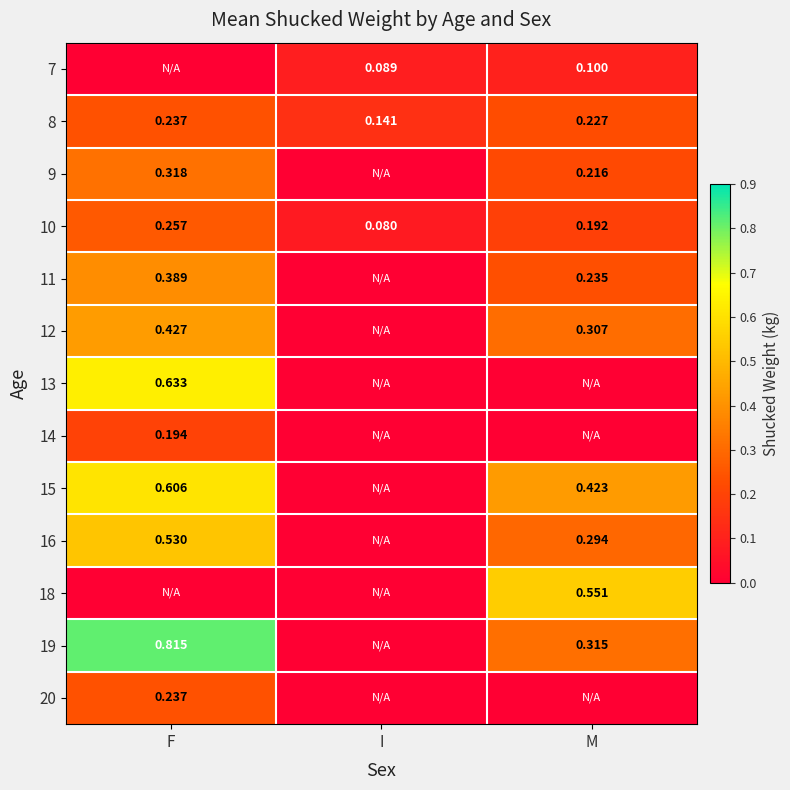

Rank the categories by 8 value from highest to lowest.

F, M, I